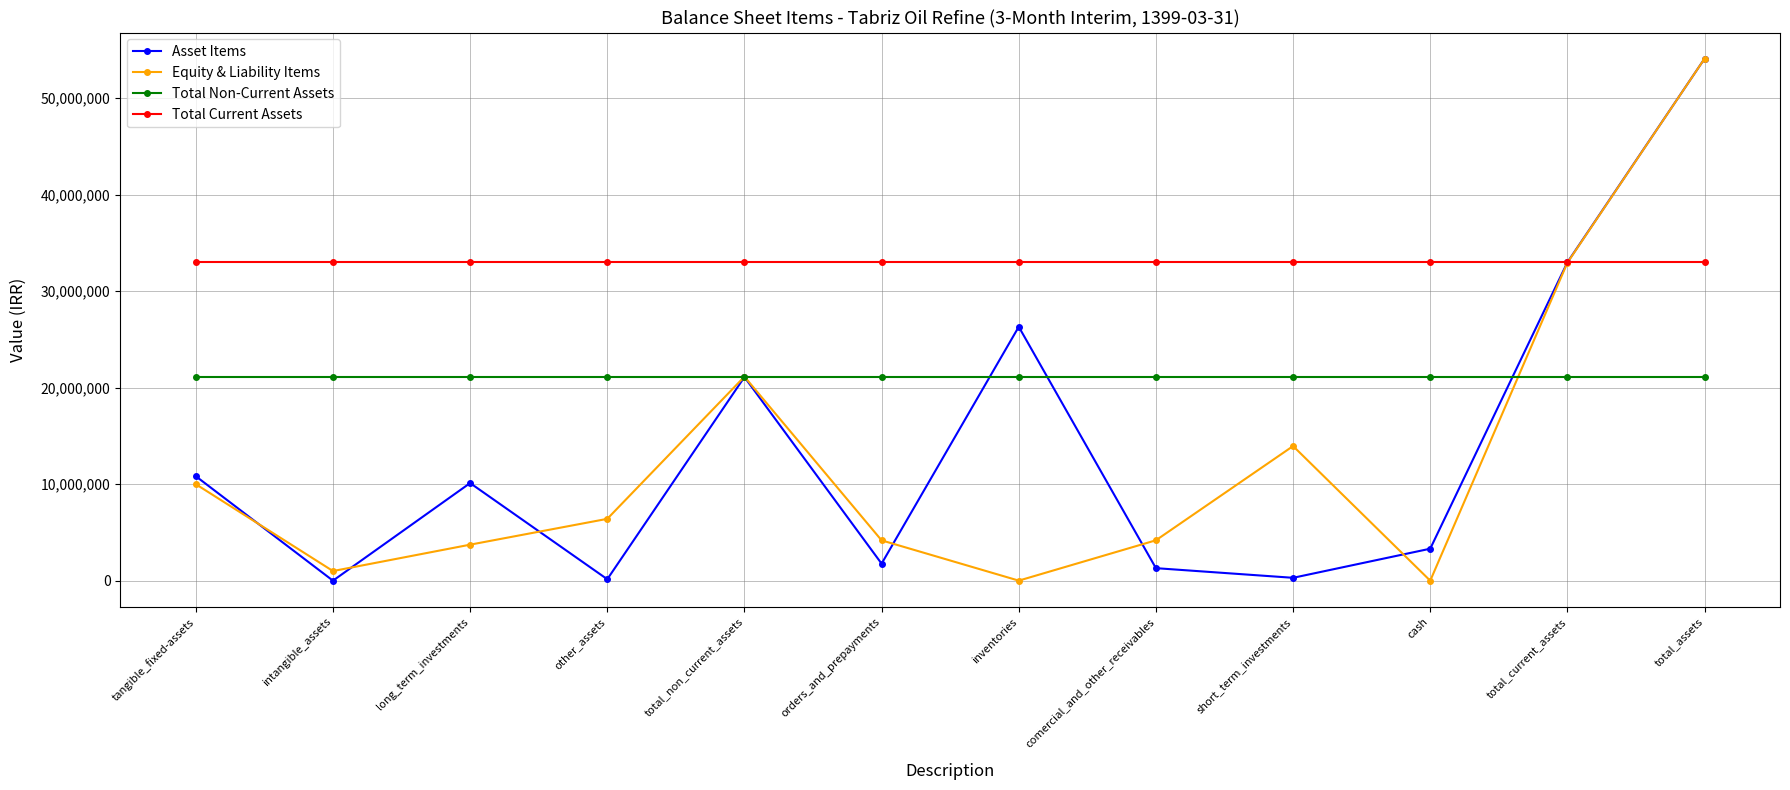

Between comercial_and_other_receivables and short_term_investments, which series saw the biggest shift?

Equity & Liability Items